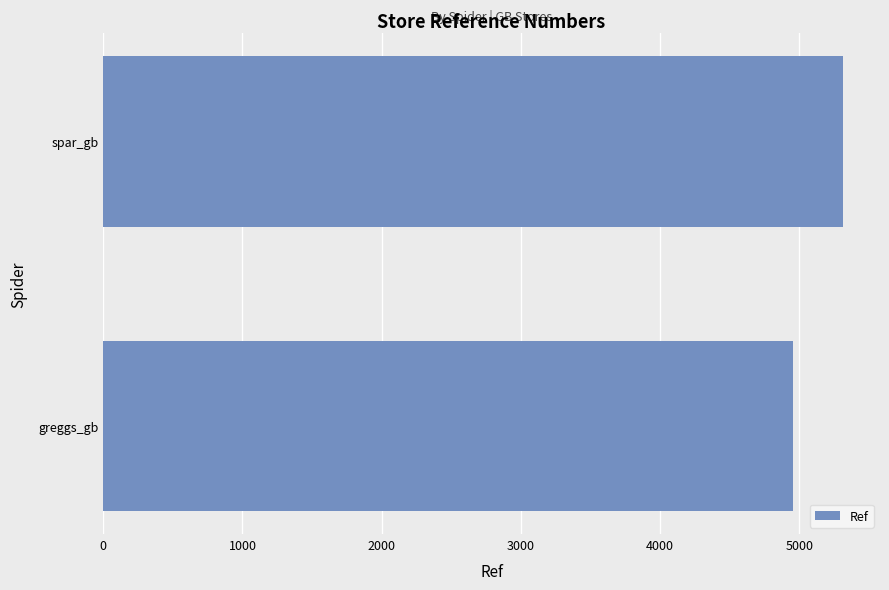

What is the greatest value displayed?

5314